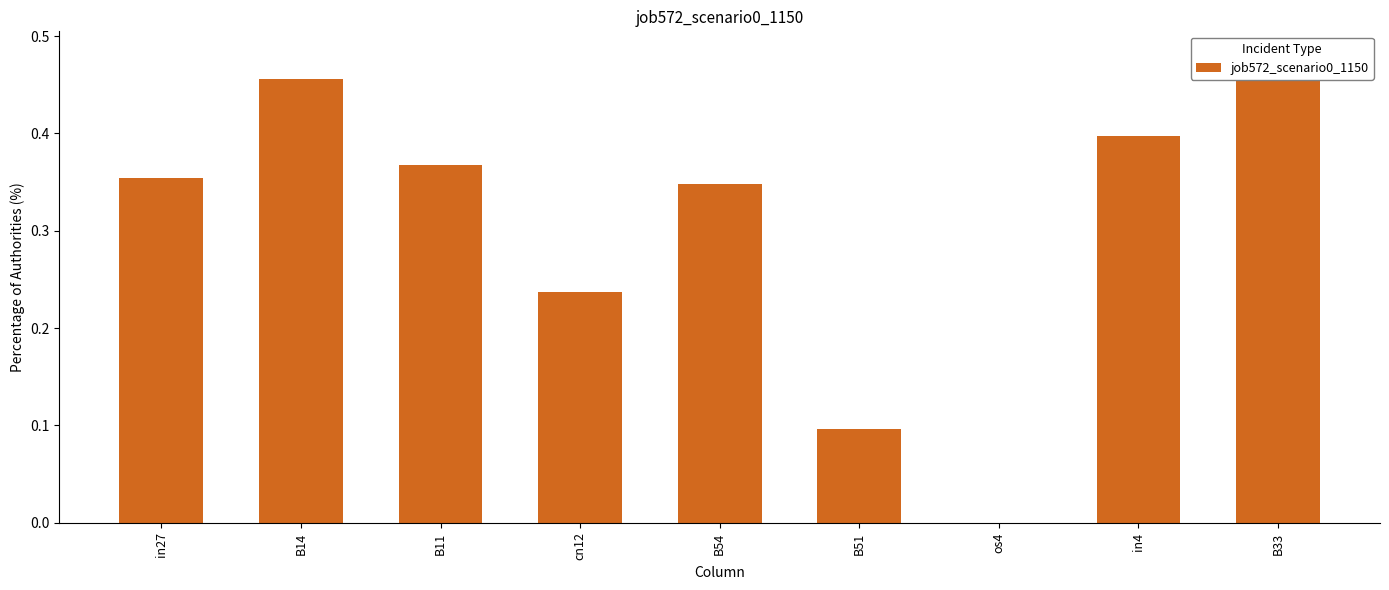

What is the label of the 5th bar from the right?

B54